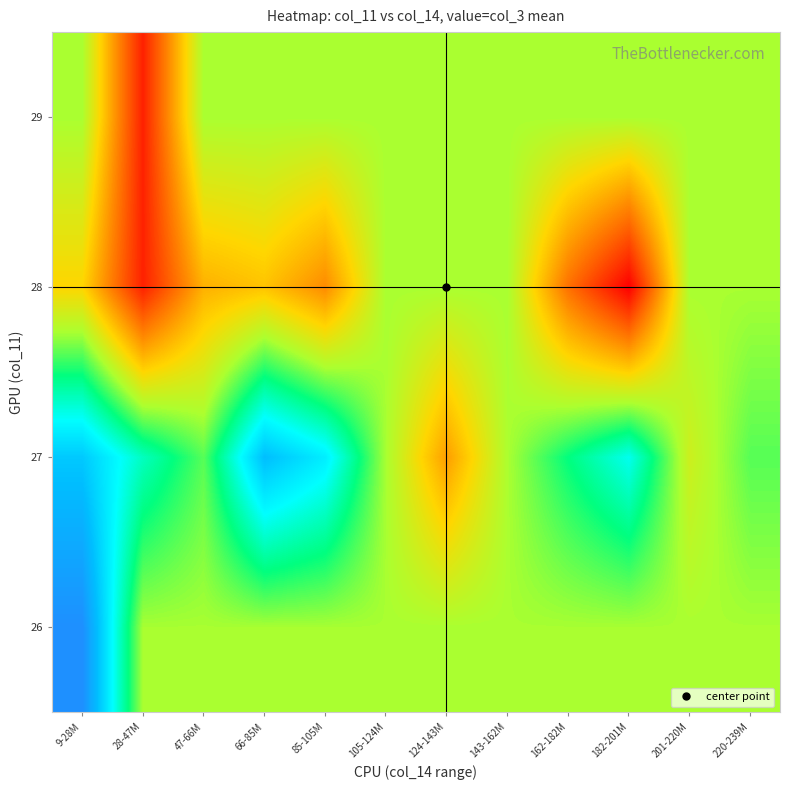

Between 28-47M and 9-28M, which is larger?

28-47M